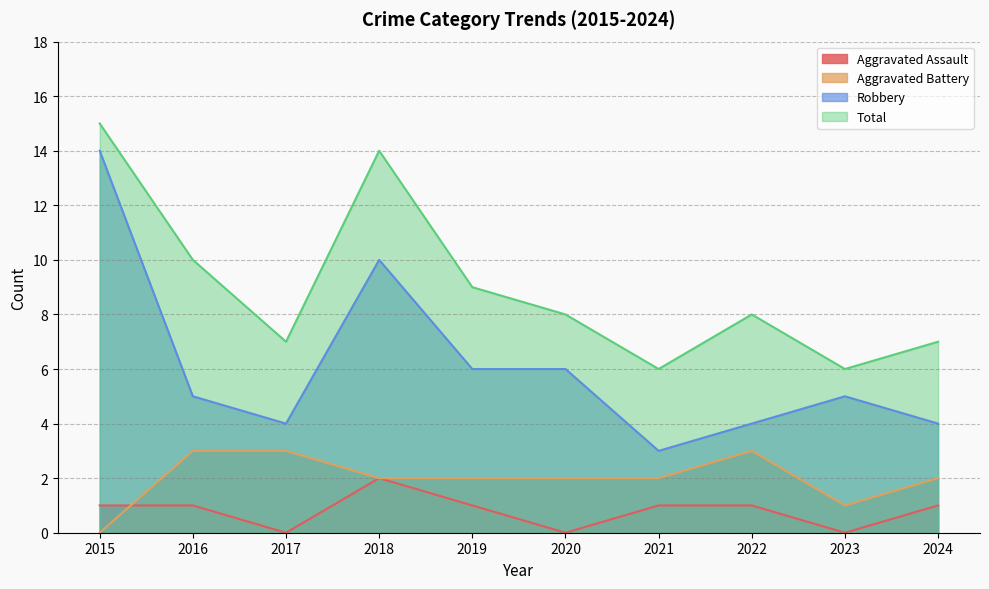

At which category is the sum across all series the highest?

2015